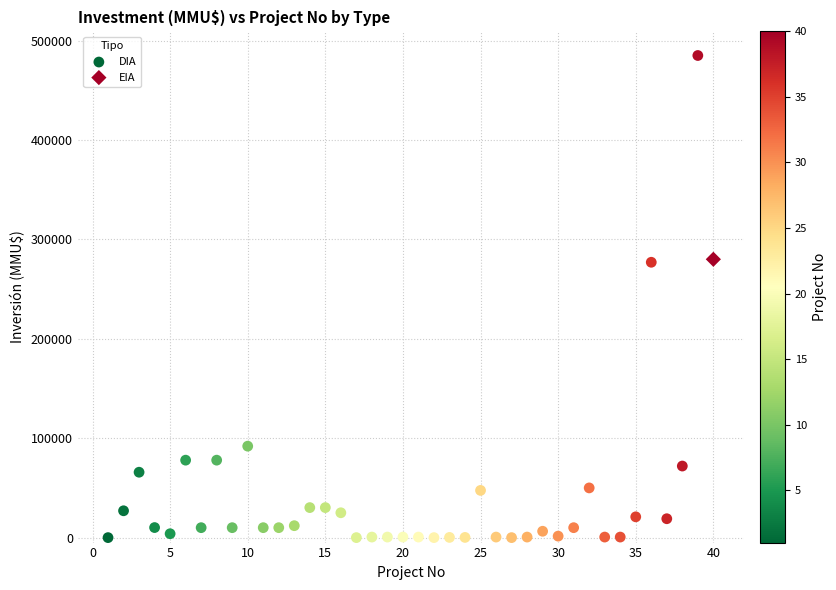

What are all the series names shown in the legend?

DIA, EIA